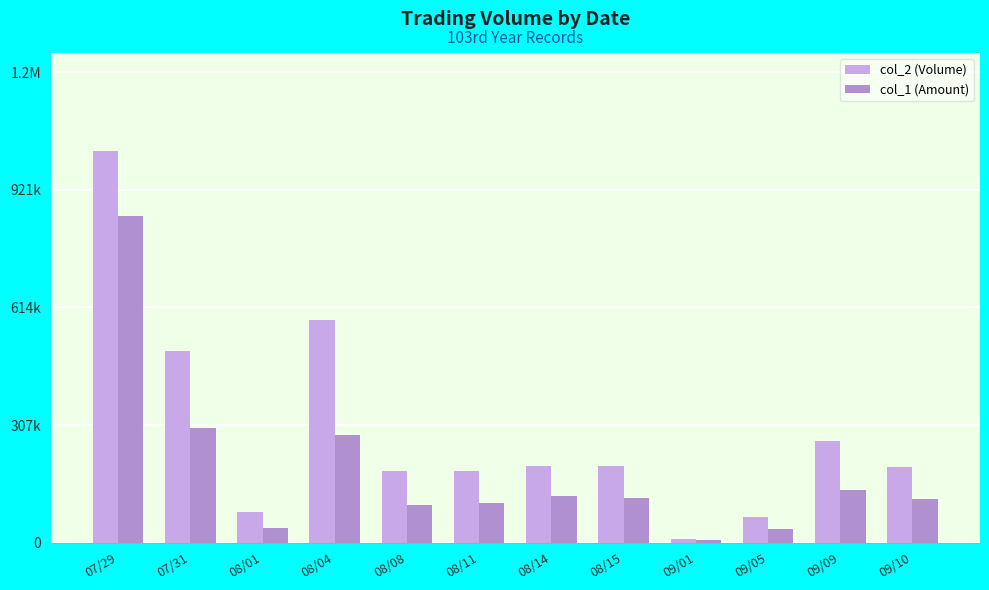

Reading right to left, what are all the values shown in this chart?

col_2 (Volume): 09/10=198000	09/09=264000	09/05=66000	09/01=10000	08/15=199000	08/14=199000	08/11=188000	08/08=188000	08/04=580000	08/01=81000	07/31=499000	07/29=1023000
col_1 (Amount): 09/10=114840	09/09=137940	09/05=35640	09/01=7100	08/15=117410	08/14=121390	08/11=104400	08/08=97760	08/04=281980	08/01=37260	07/31=299400	07/29=851470